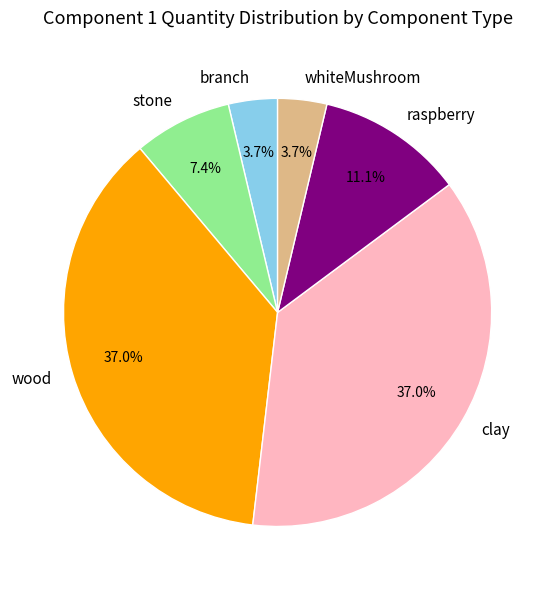

What is the ratio of the value at branch to the value at stone?

0.5